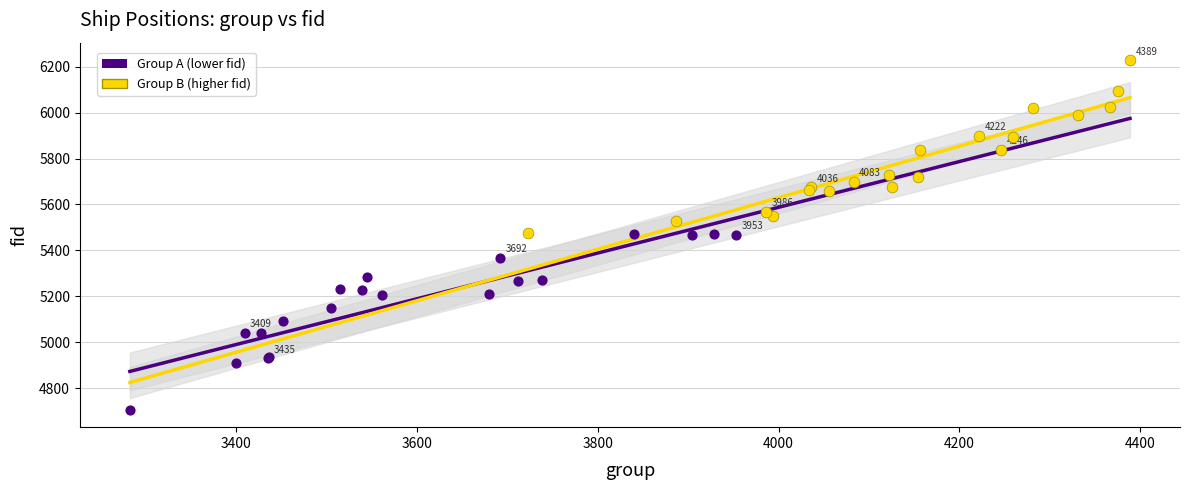

Which series reaches the minimum Y coordinate?

Group A (lower fid)